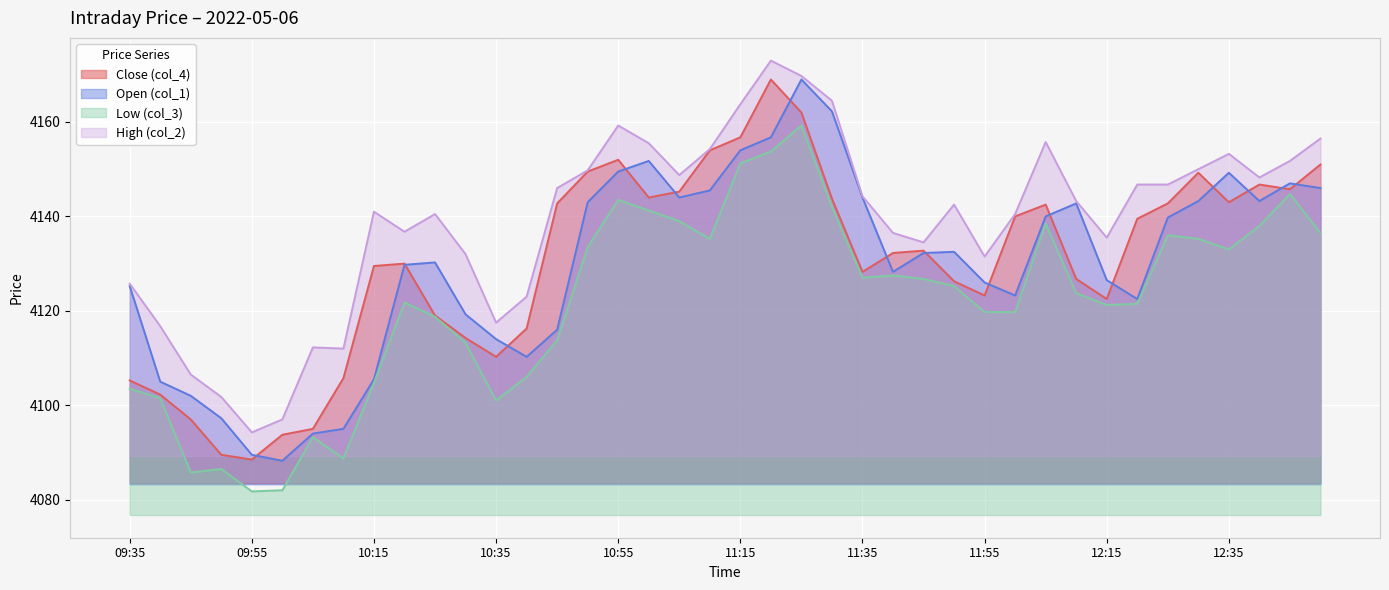

True or false: Low (col_3) and Close (col_4) cross at least once.

False